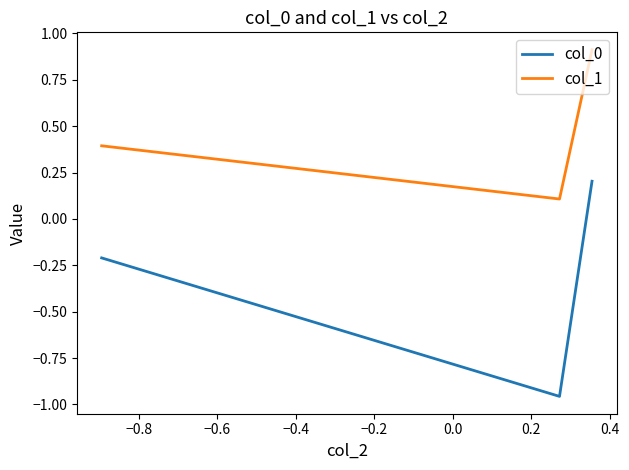

What is the difference between the second highest and minimum values in the col_1 series?

0.3